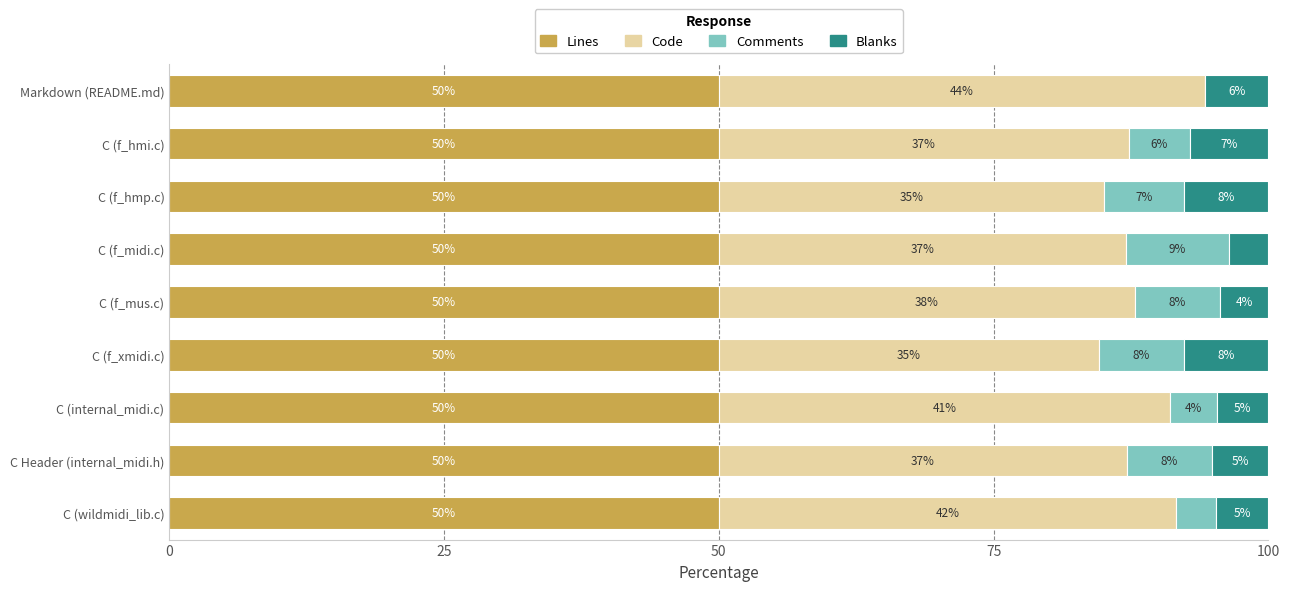

What are all the series names shown in the legend?

Lines, Code, Comments, Blanks